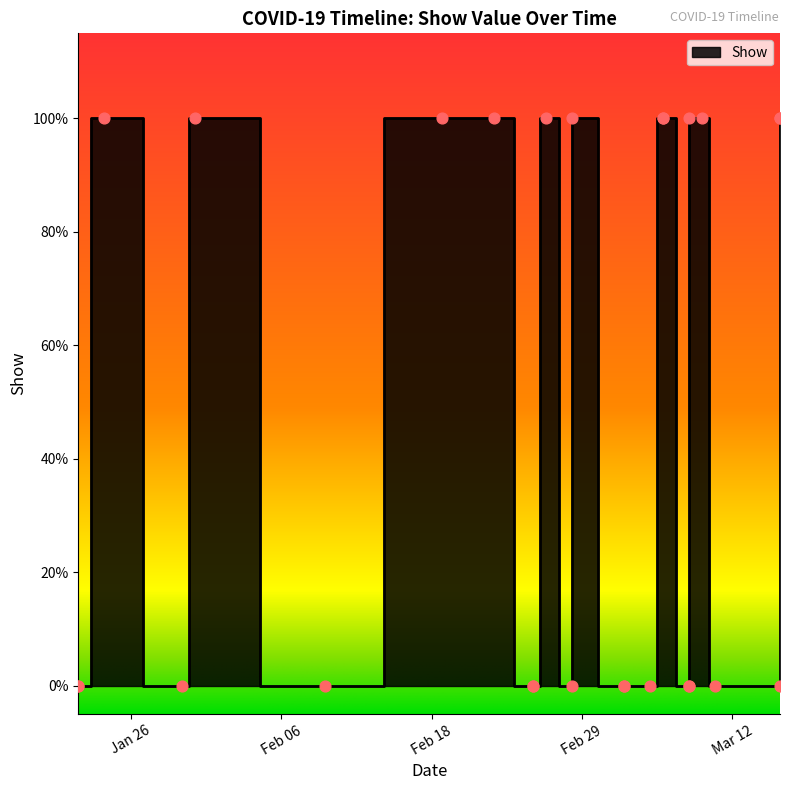

Which has a higher value, 2020-03-04 or 2020-03-16?

2020-03-04